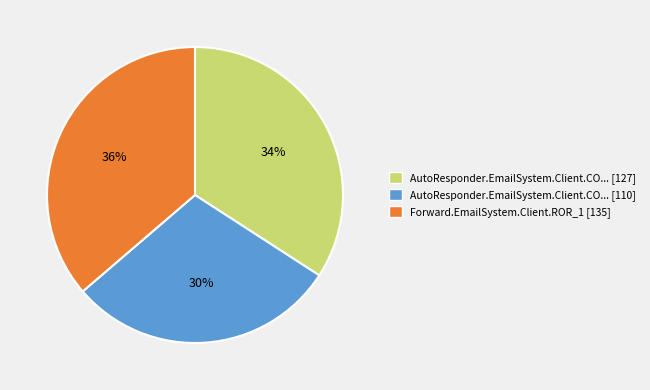

Which has a higher value, AutoResponder.EmailSystem.Client.CO... [127] or AutoResponder.EmailSystem.Client.CO... [110]?

AutoResponder.EmailSystem.Client.CO... [127]